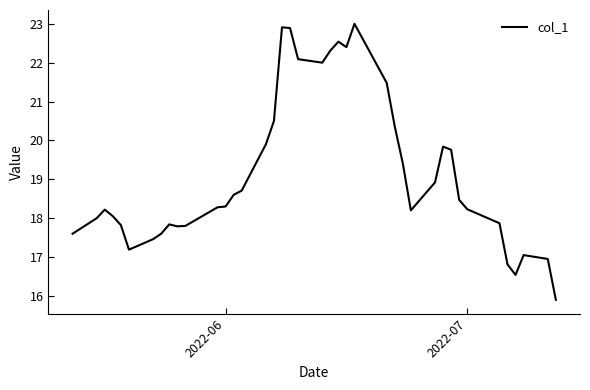

What is the greatest value displayed?

23.0